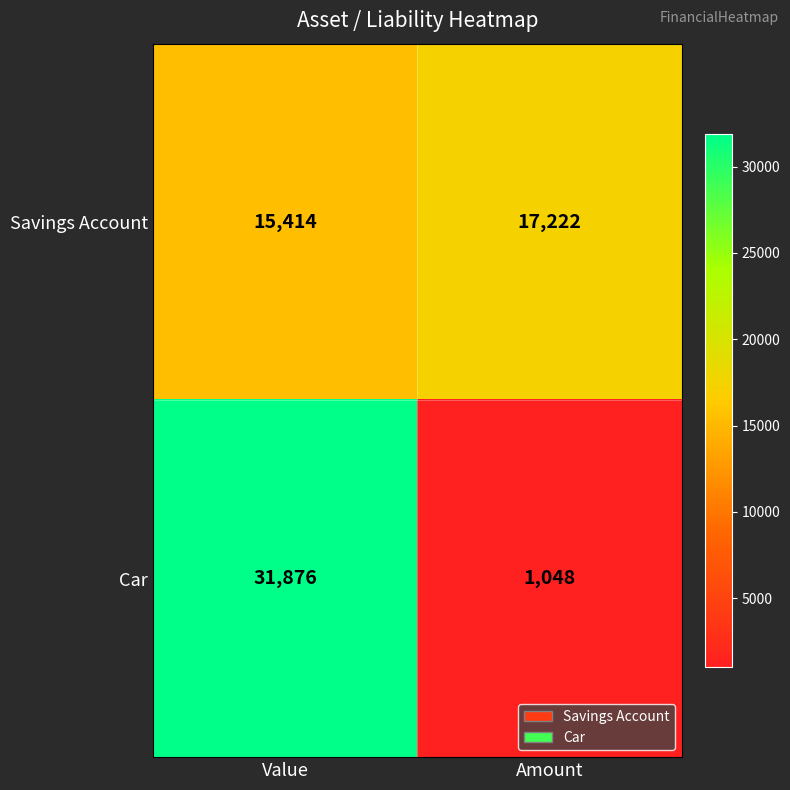

Count the number of categories in the chart.

2